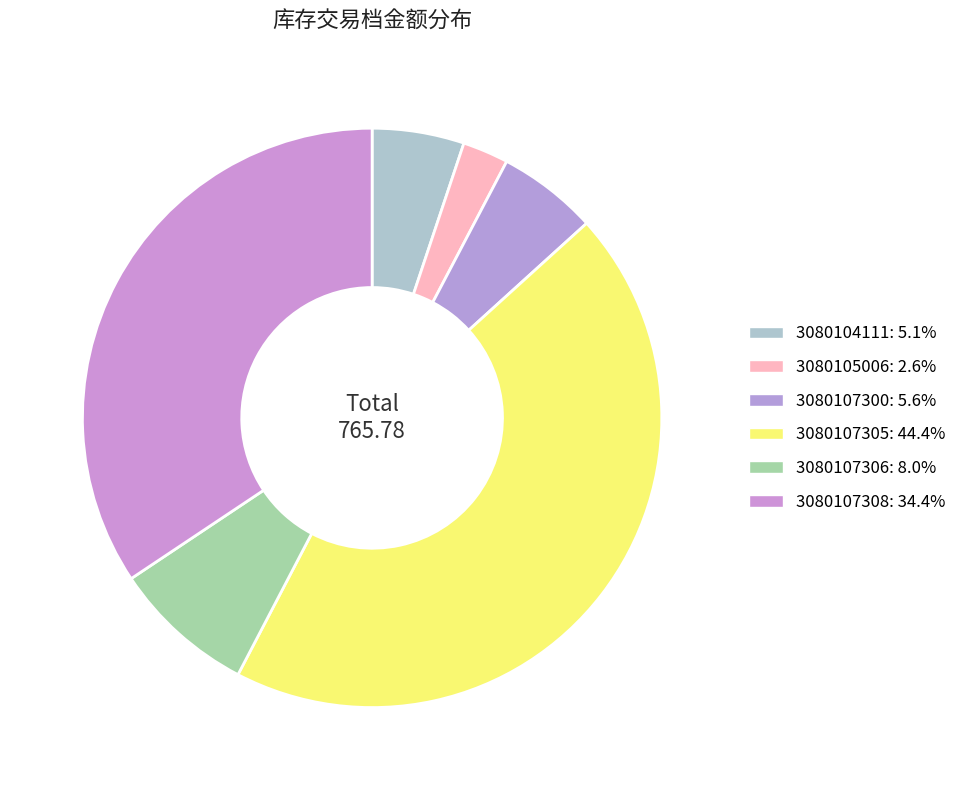

To the nearest percent, what is the average slice percentage?

17%